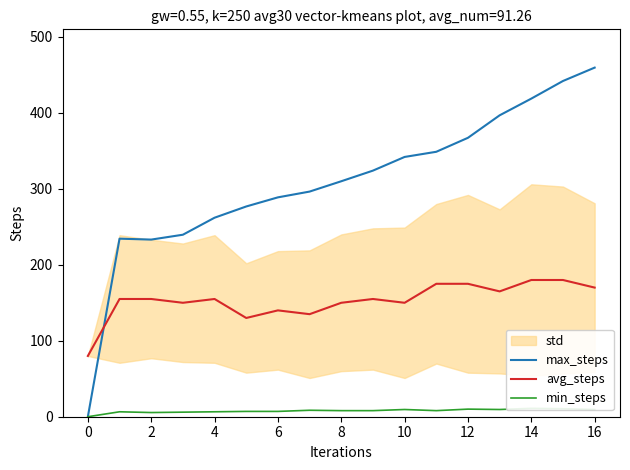

Is it true that avg_steps equals 175.0 at 12?

True